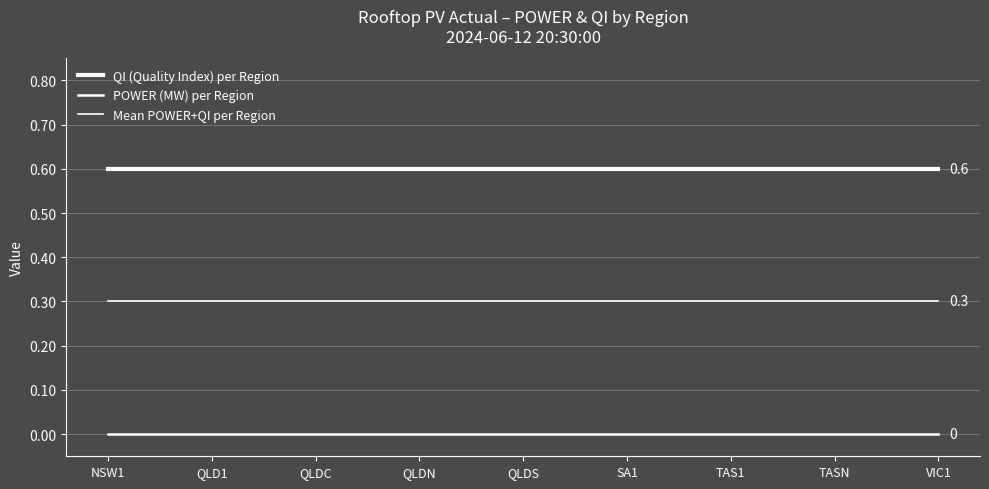

Is this an area chart (filled region under the line)?

No